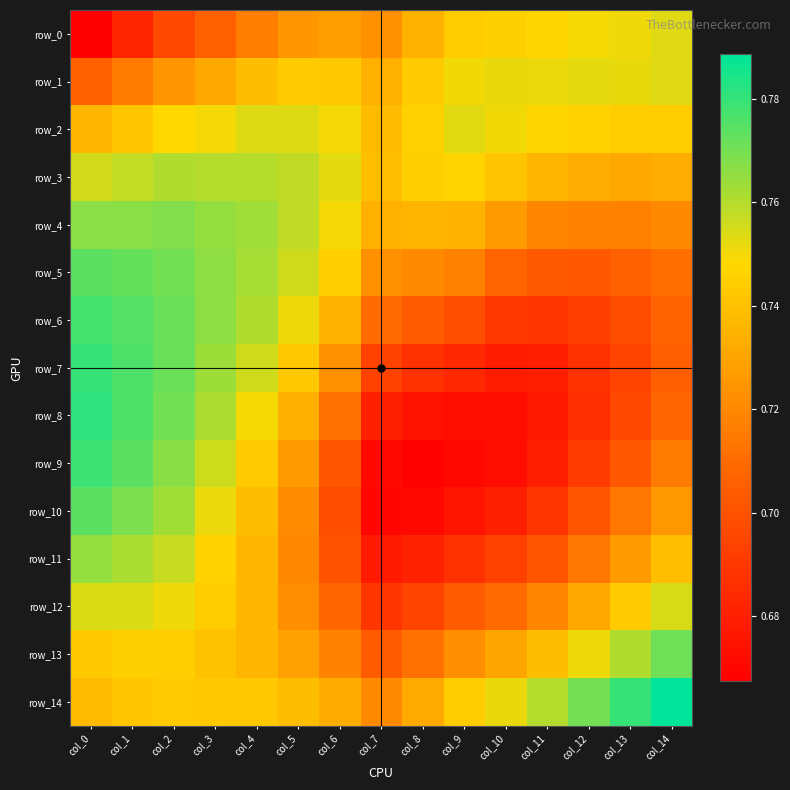

List the series in order of their peak value, lowest first.

row_0, row_1, row_2, row_12, row_3, row_11, row_4, row_13, row_5, row_10, row_6, row_9, row_7, row_8, row_14